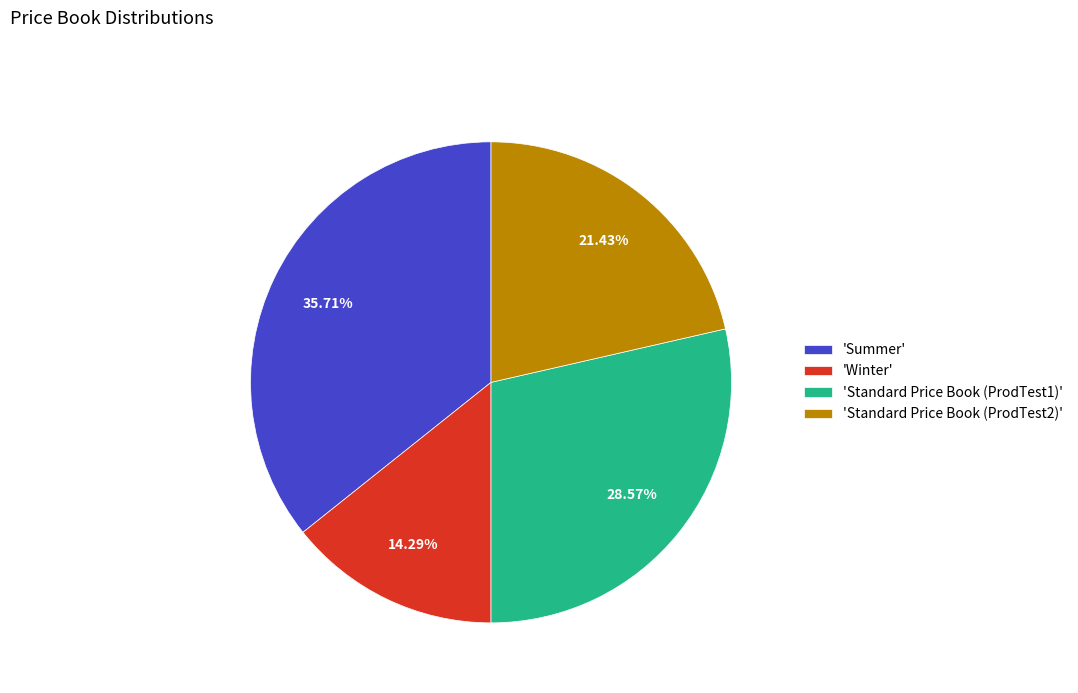

Between 'Summer' and 'Winter', which is larger?

'Summer'